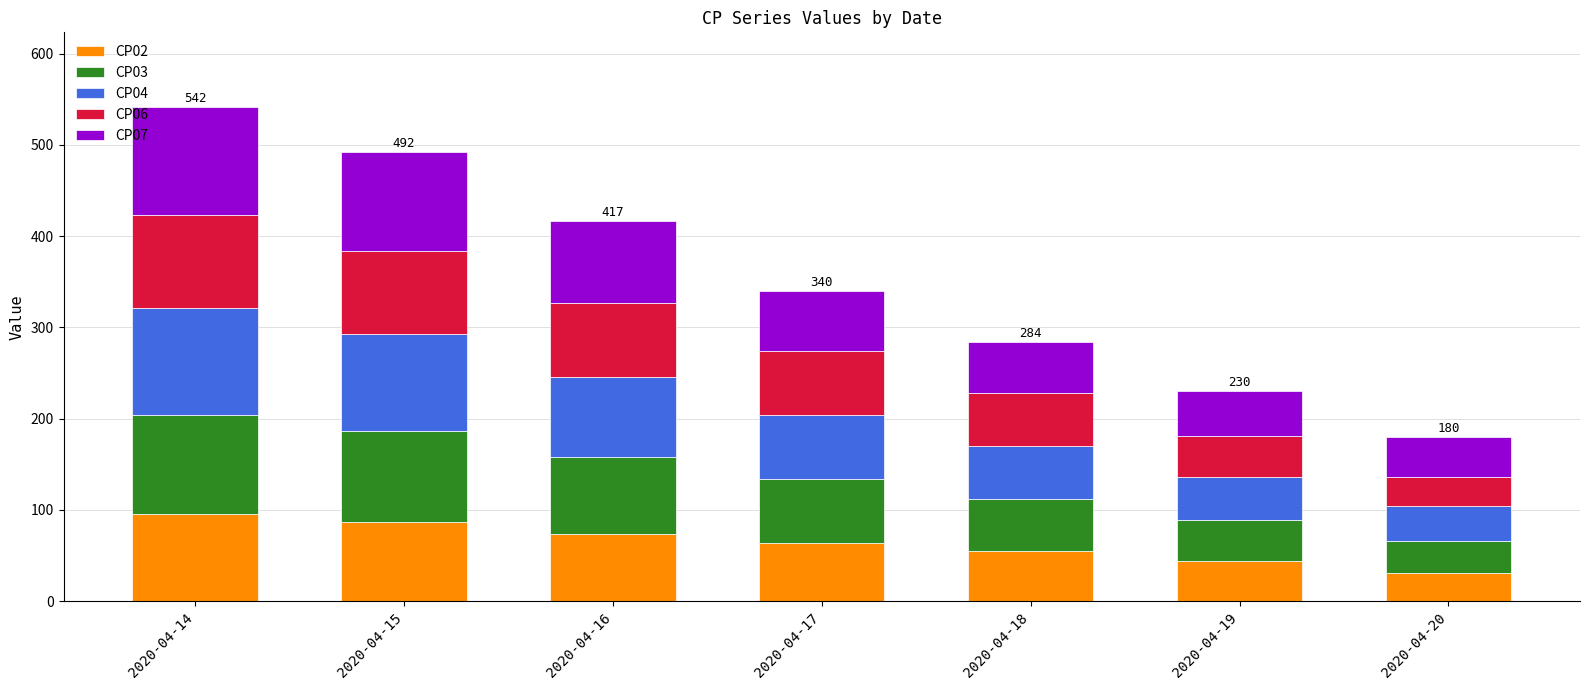

What is the sum of all CP02 values?

451